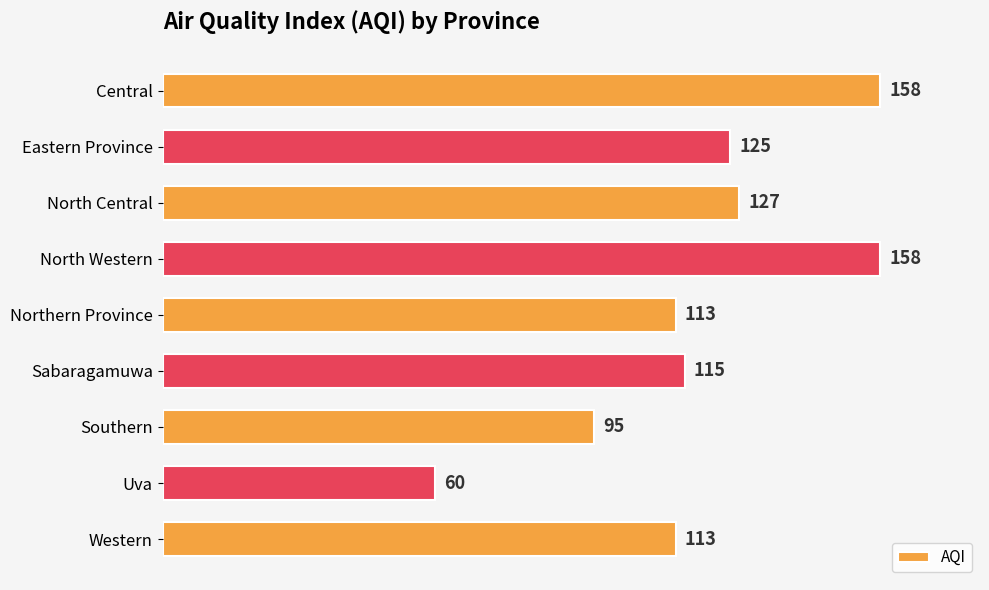

What is the sum of all values?

1064